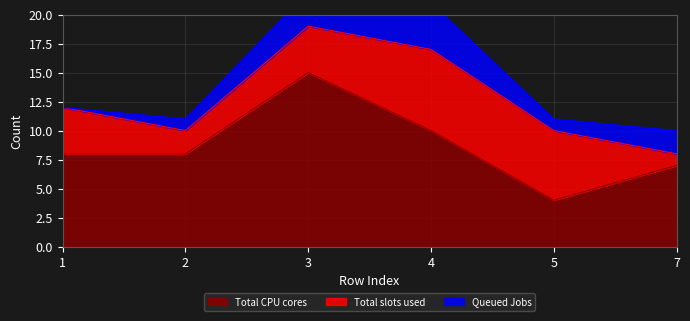

The value of Total CPU cores at 7 is 4. True or false?

False